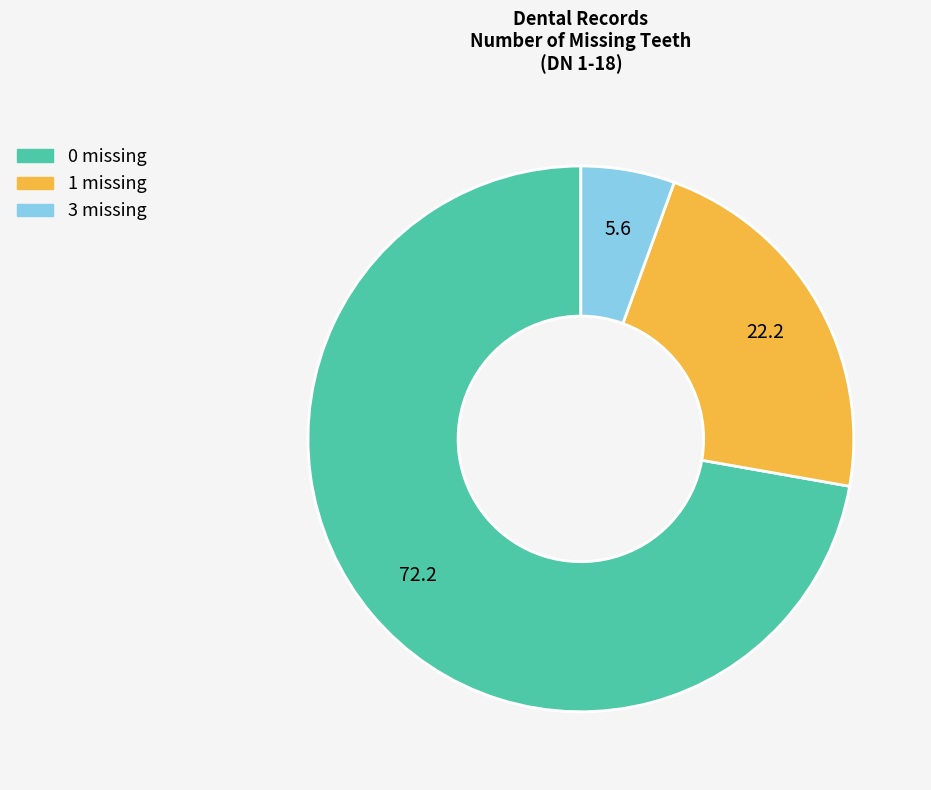

Do 0 missing and 1 missing together represent more than half of the pie?

Yes